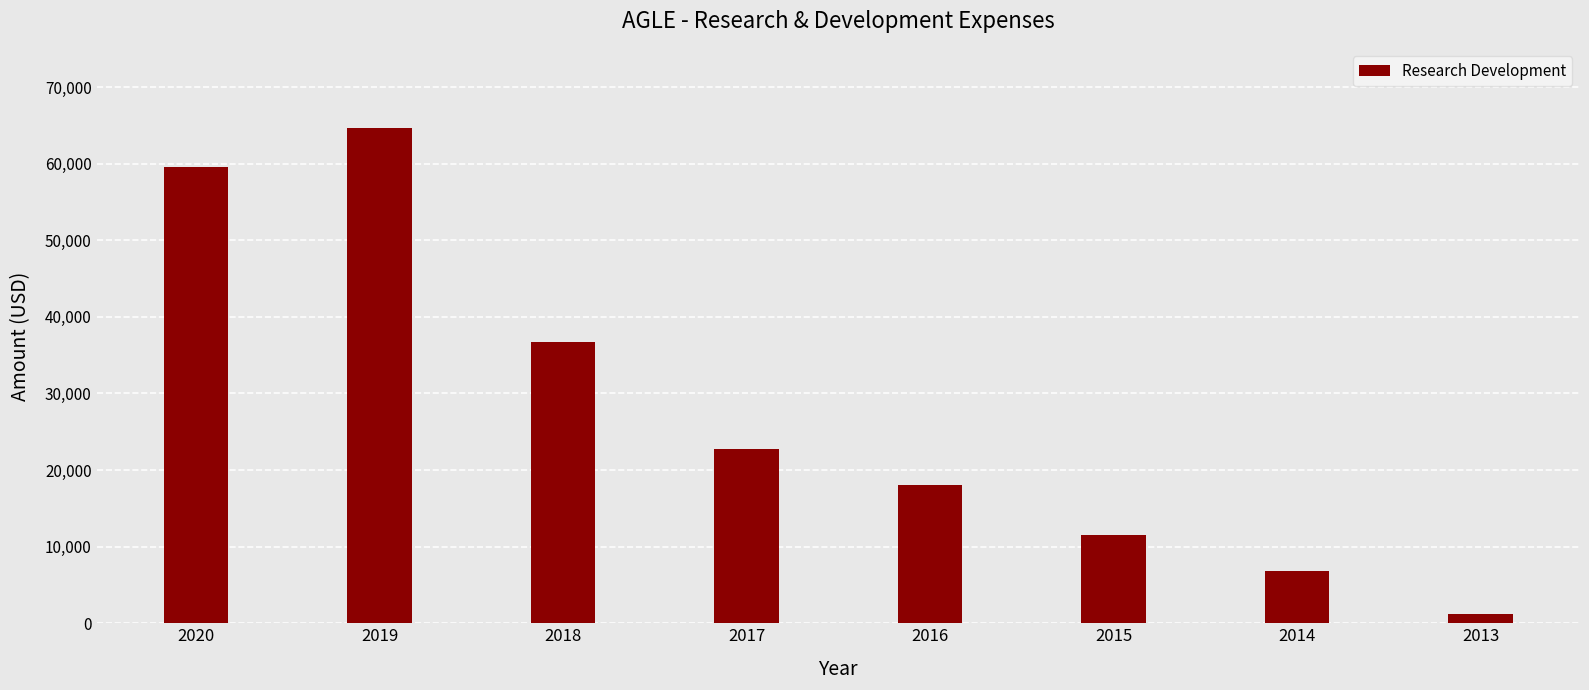

What is the sum of the values at 2016 and 2017?

40900